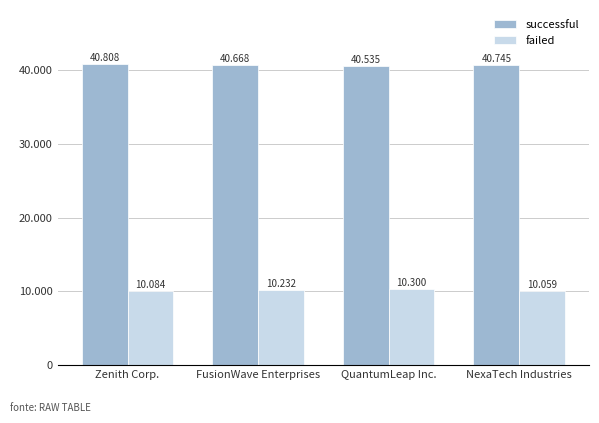

What is the average value of the failed series?

10169